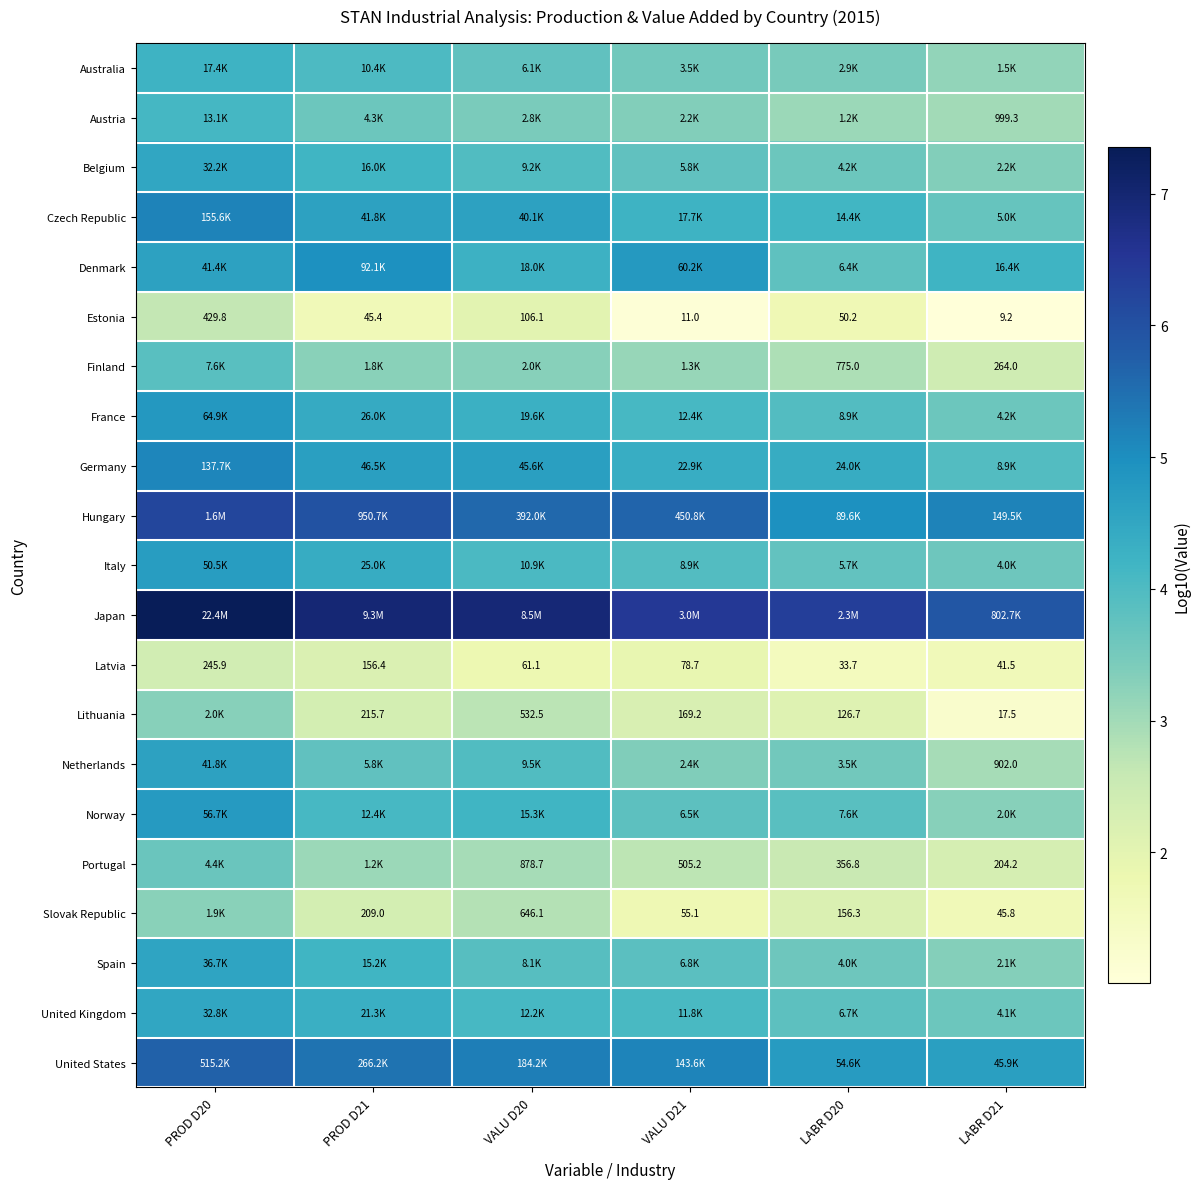

At which label is Lithuania closest to 2?

LABR D20